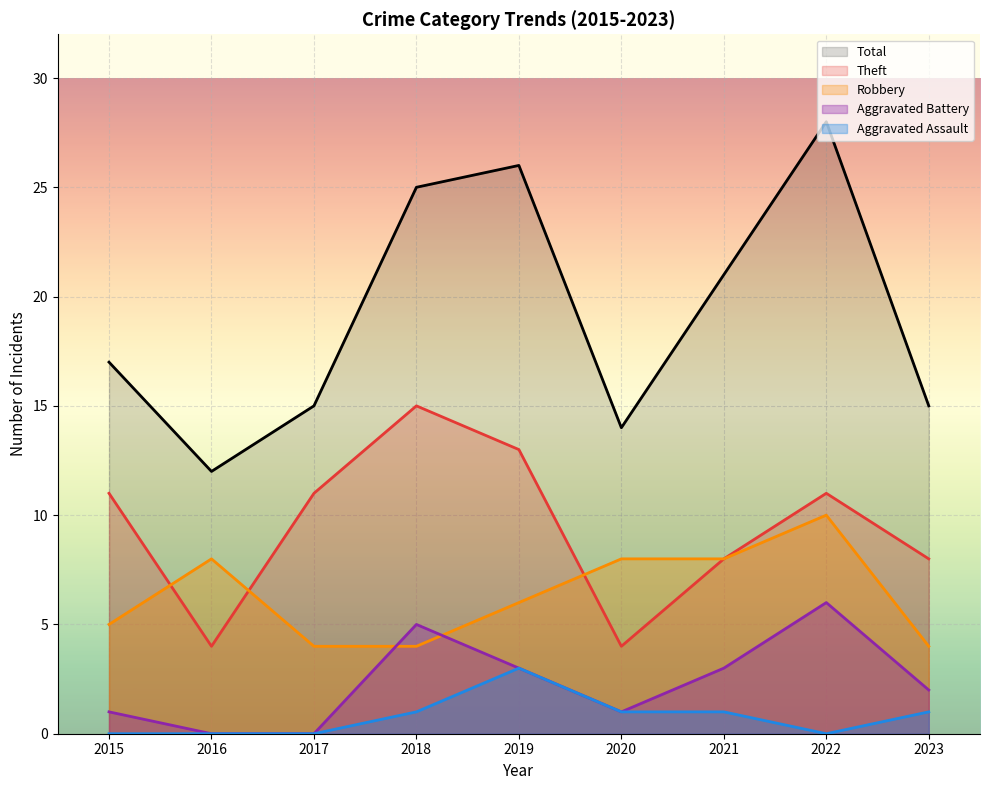

The Total series shows 39 at 2018. True or false?

False